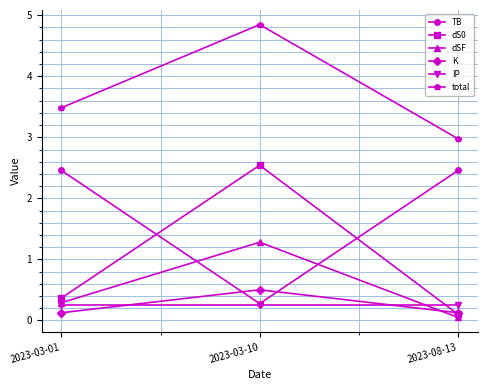

Which category has the highest value in the K series?

2023-03-10